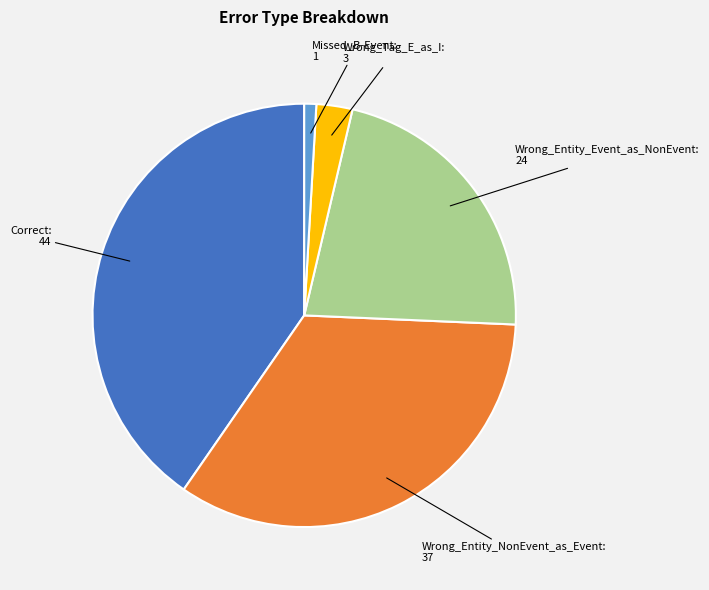

Is there any slice that represents more than half of the pie?

No